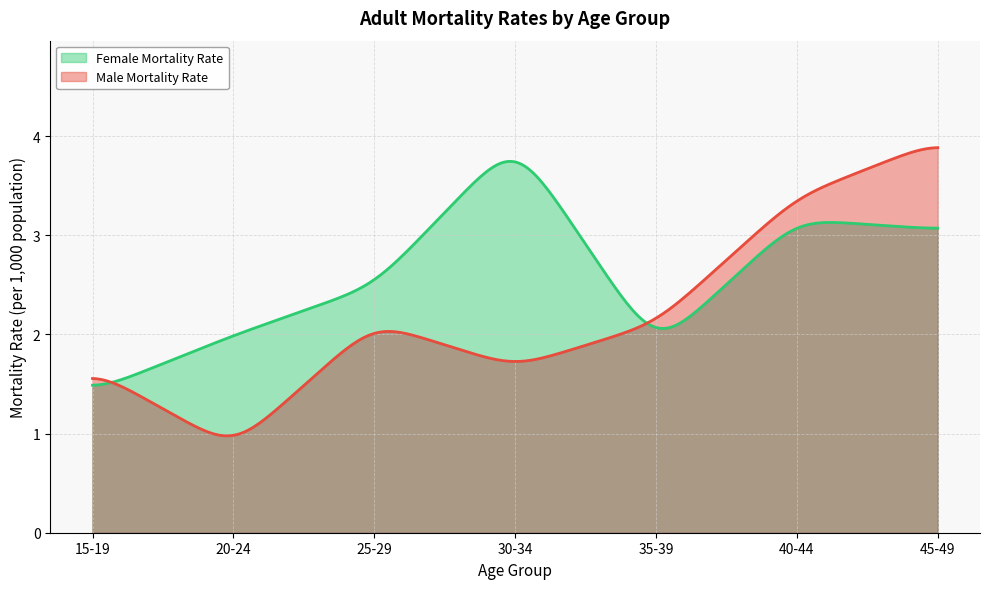

Between 25-29 and 35-39, which series saw the biggest shift?

Female Mortality Rate